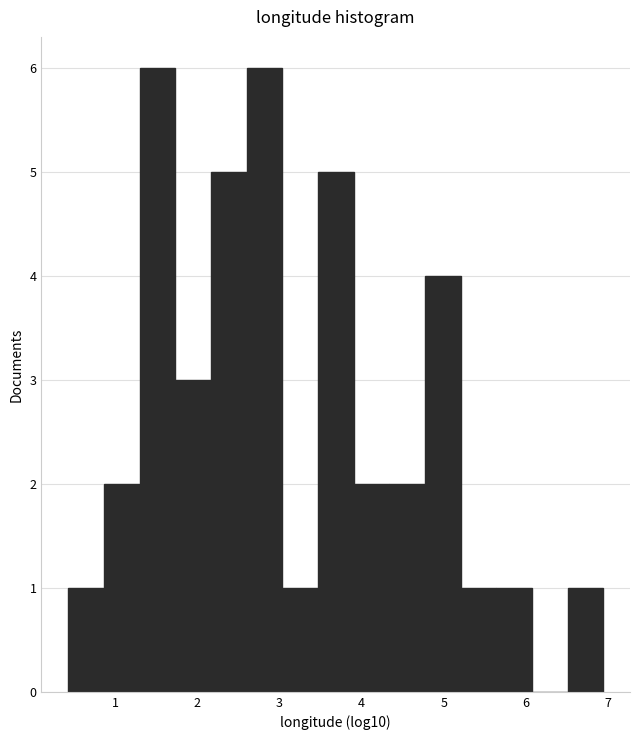

Reading left to right, transcribe this chart: for each bar, give the range it covers on the x-axis and its height. Neither the bar edges nor the heights are printed on the chart, so give them approximately, as read against the axes.

0.4 to 0.9: 1
0.9 to 1.3: 2
1.3 to 1.7: 6
1.7 to 2.2: 3
2.2 to 2.6: 5
2.6 to 3.0: 6
3.0 to 3.5: 1
3.5 to 3.9: 5
3.9 to 4.3: 2
4.3 to 4.8: 2
4.8 to 5.2: 4
5.2 to 5.6: 1
5.6 to 6.1: 1
6.1 to 6.5: 0
6.5 to 6.9: 1